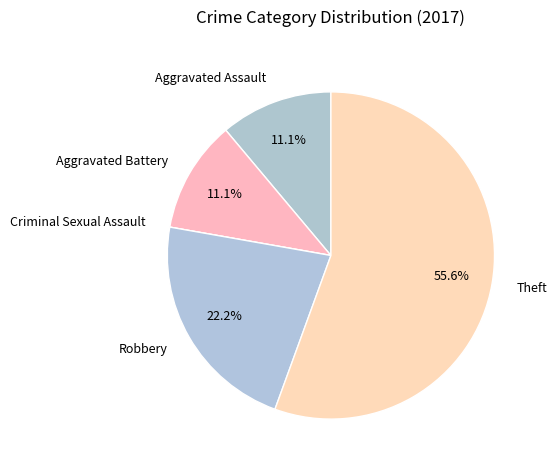

Between Robbery and Aggravated Battery, which is larger?

Robbery